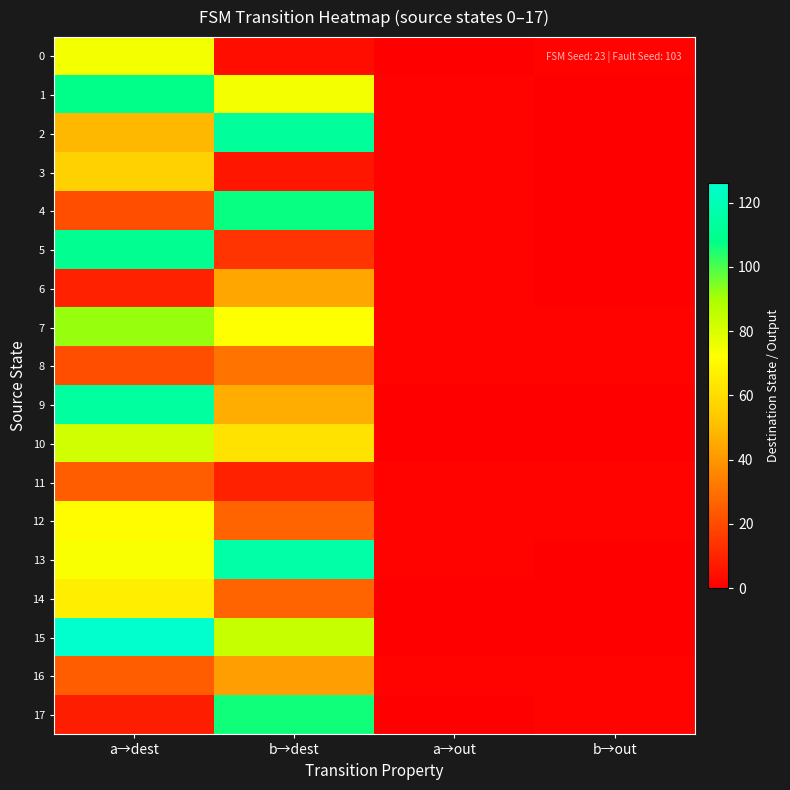

Which has a higher value, a→dest or b→out?

a→dest